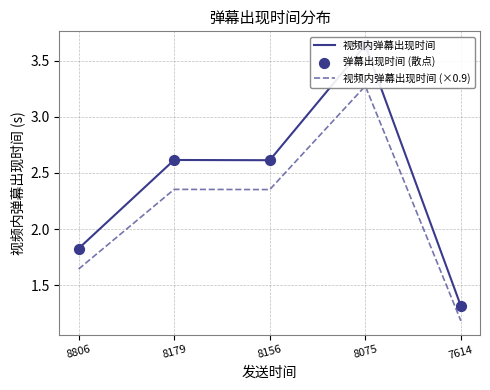

Which series has the largest total across all categories?

视频内弹幕出现时间